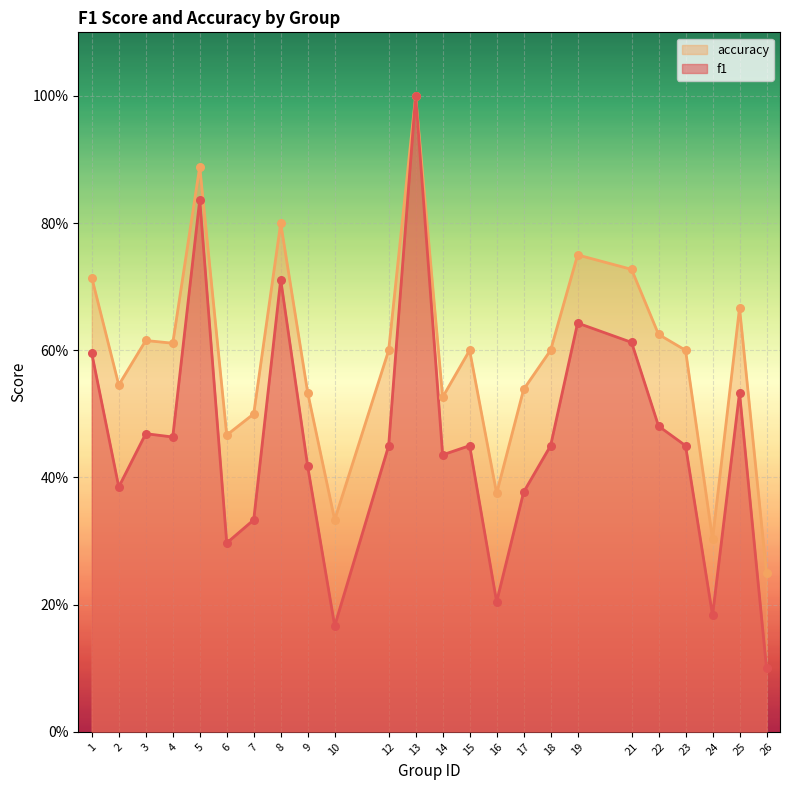

Which series has the widest spread of Y values?

f1